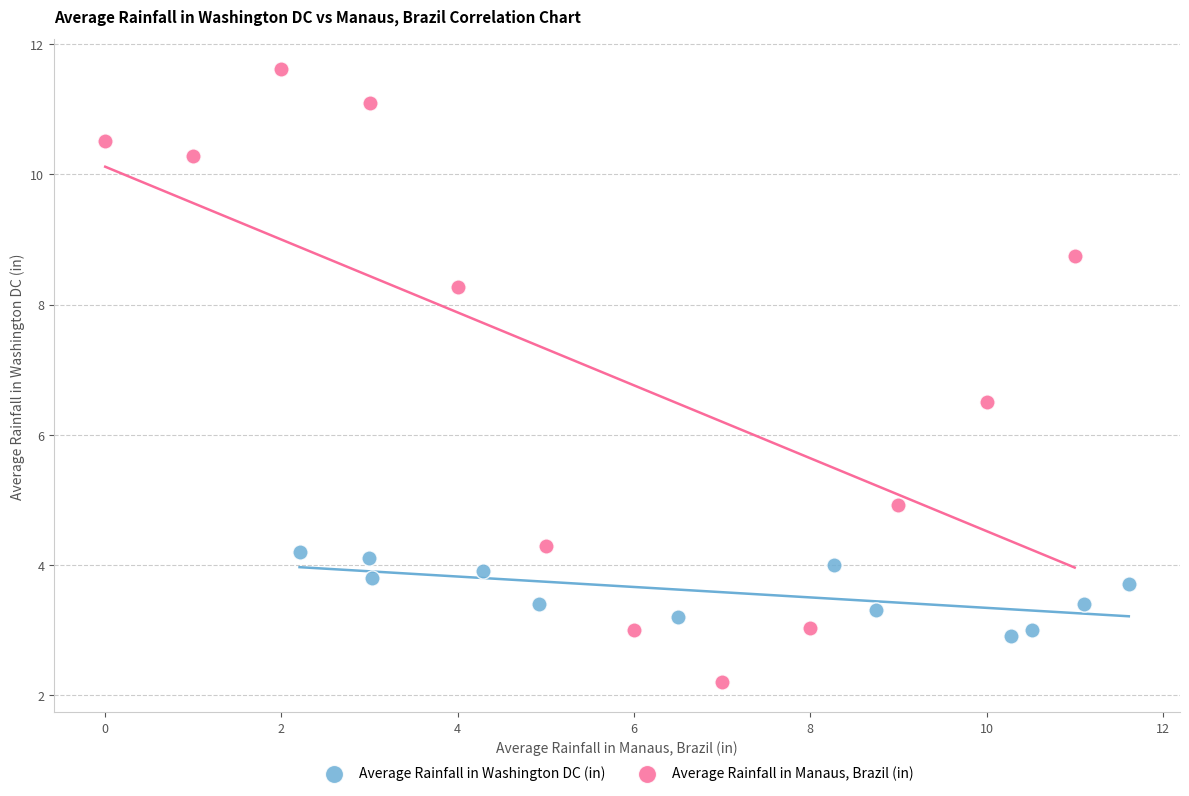

Which series contains the lowest Y value?

Average Rainfall in Manaus, Brazil (in)